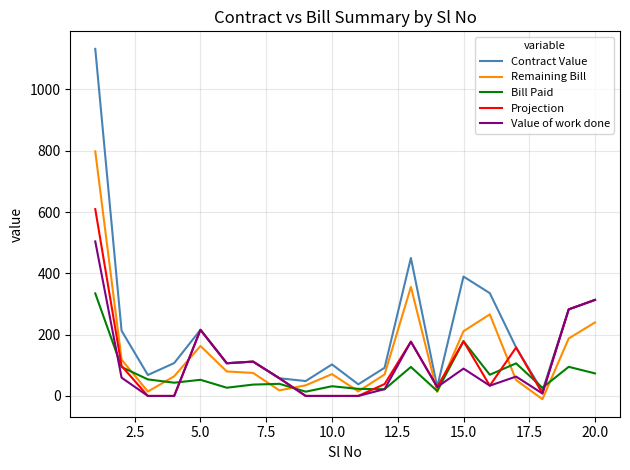

Which series has the largest total across all categories?

Contract Value